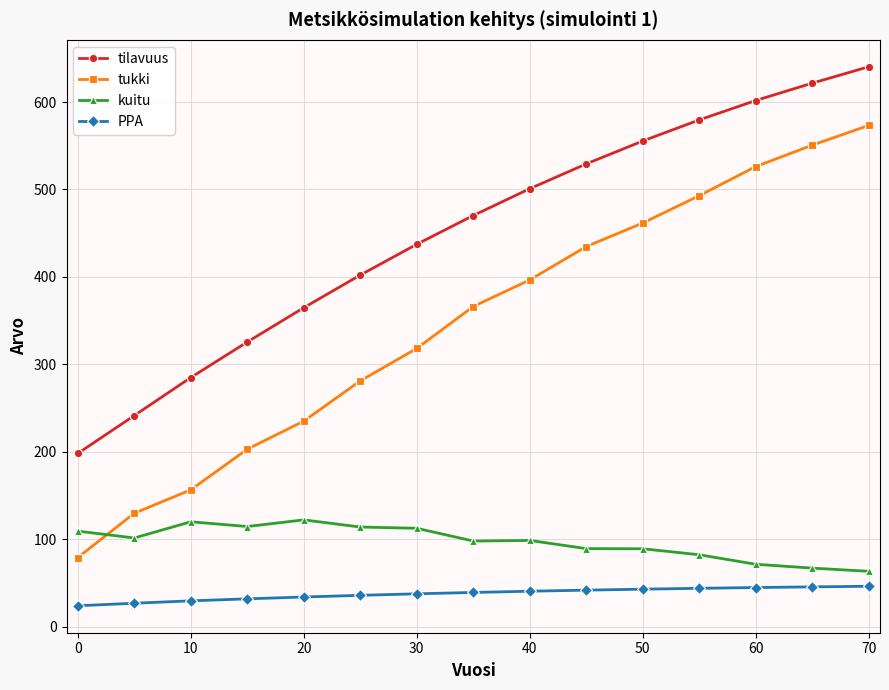

What is the difference between the maximum and minimum values in the PPA series?

22.3